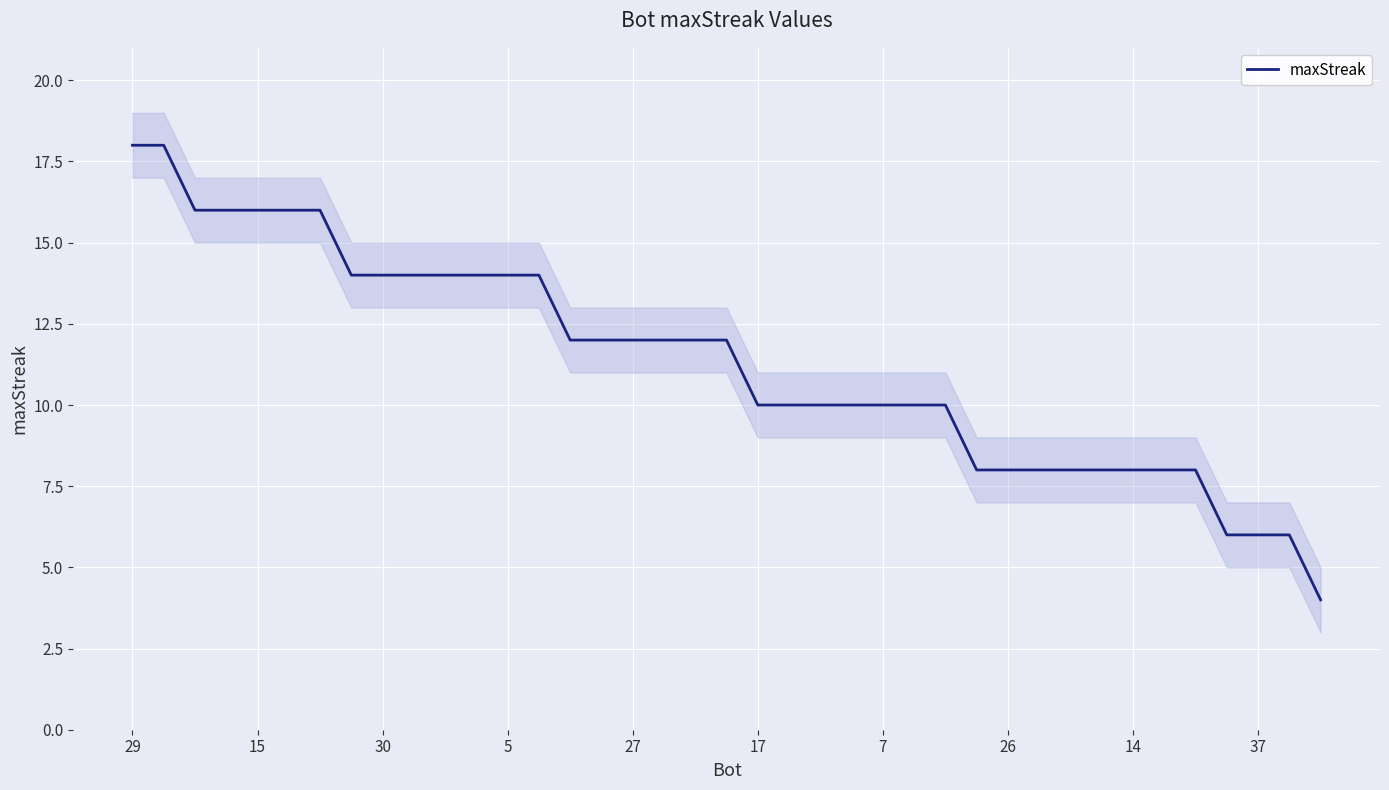

Is it true that the value at 17 is 10?

True